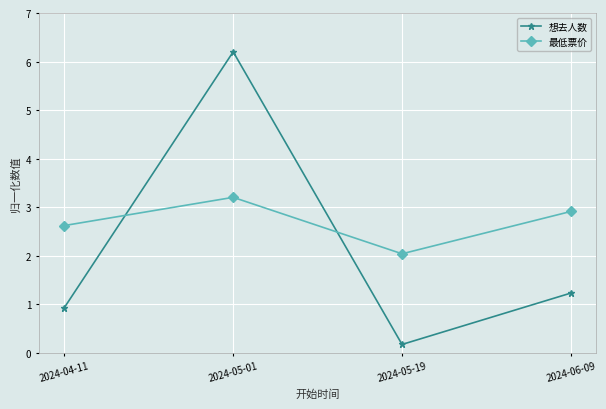

Rank the series by their maximum value, from highest to lowest.

想去人数, 最低票价